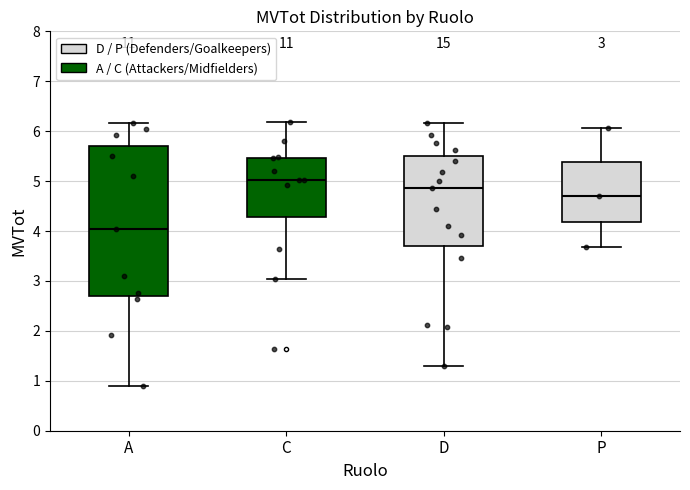

Which box has the highest median line?

C